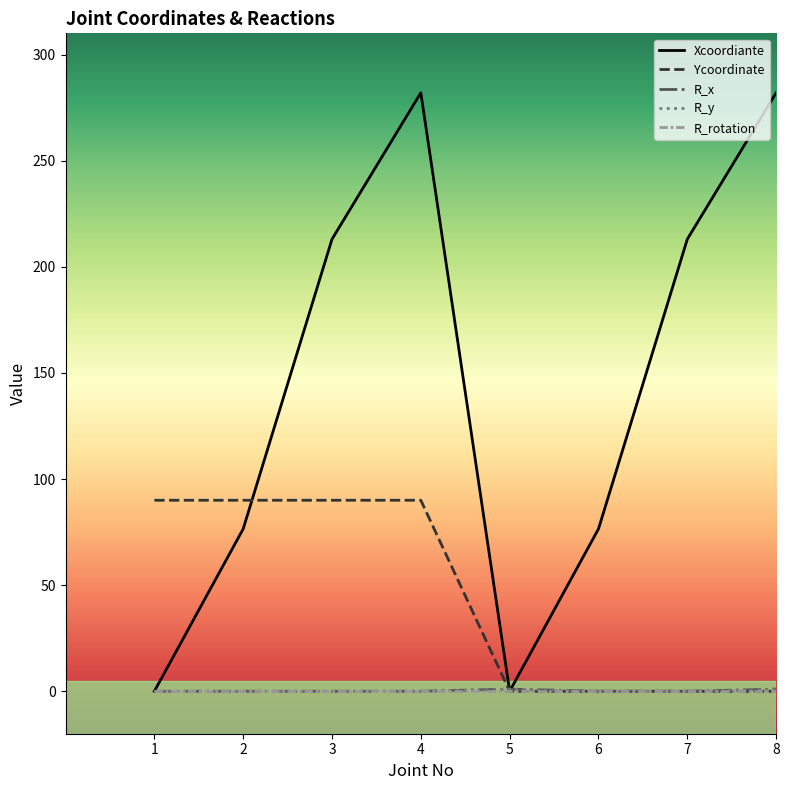

Where do Xcoordiante and R_y first cross each other?

4 and 5